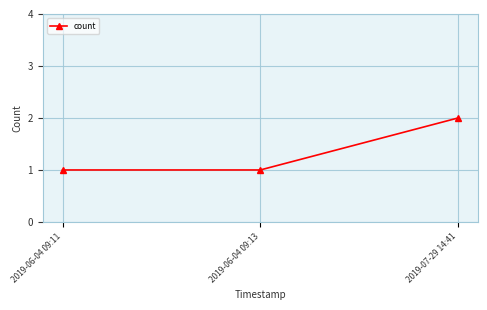

What is the sum of the values at 2019-07-29 14:41 and 2019-06-04 09:13?

3